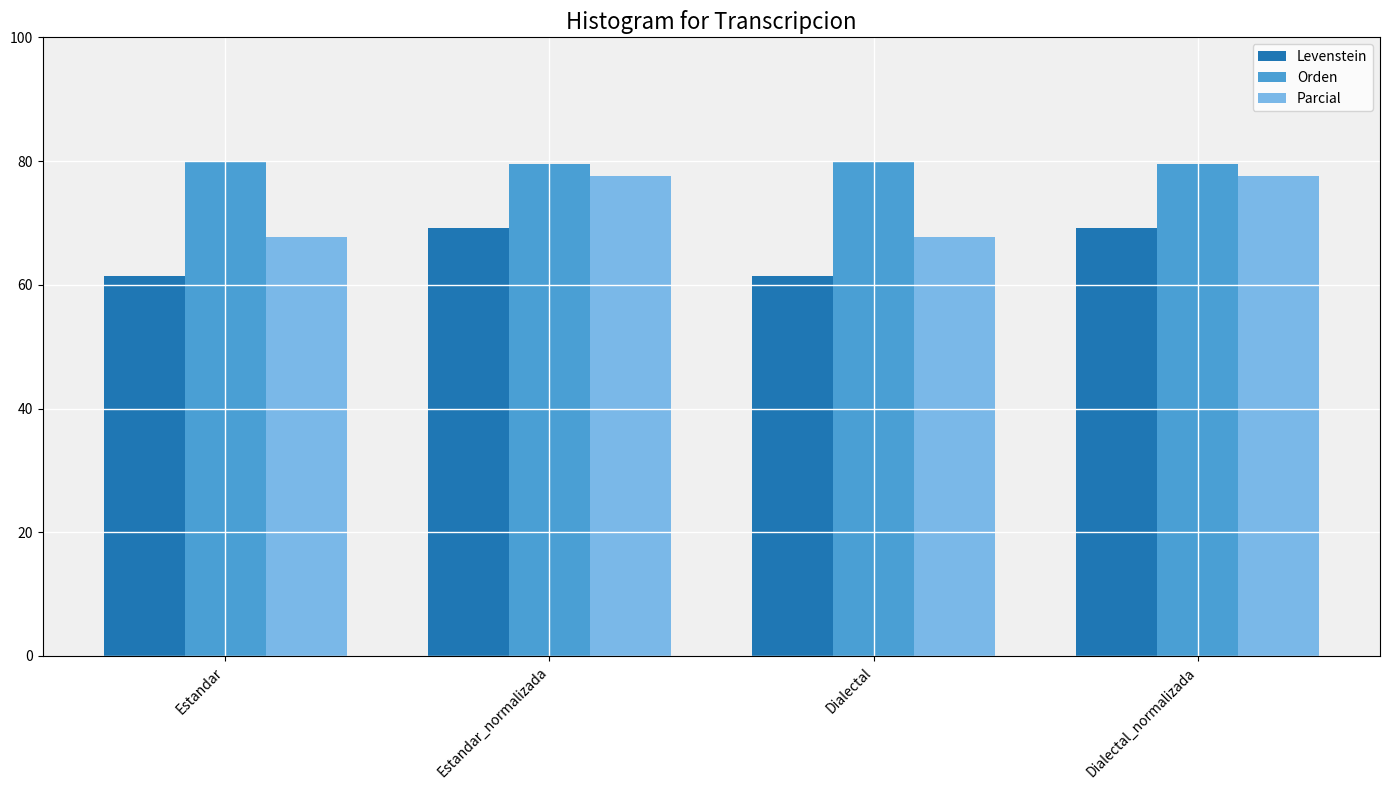

Where does the Parcial series first go above 77?

Estandar_normalizada